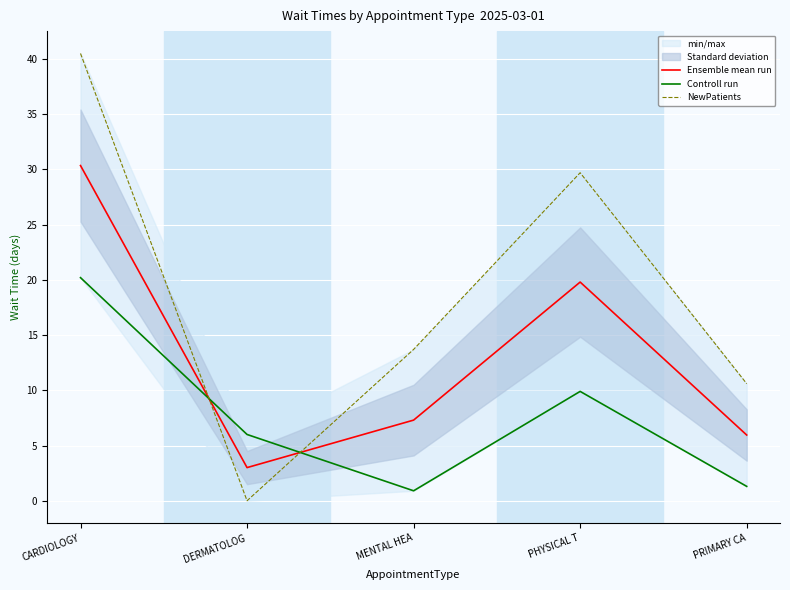

Reading left to right, transcribe all the data shown in this chart.

Ensemble mean run: 30.4	3.0	7.3	19.8	6.0
Controll run: 20.2	6.0	0.9	9.9	1.3
NewPatients: 40.5	0.0	13.7	29.7	10.6